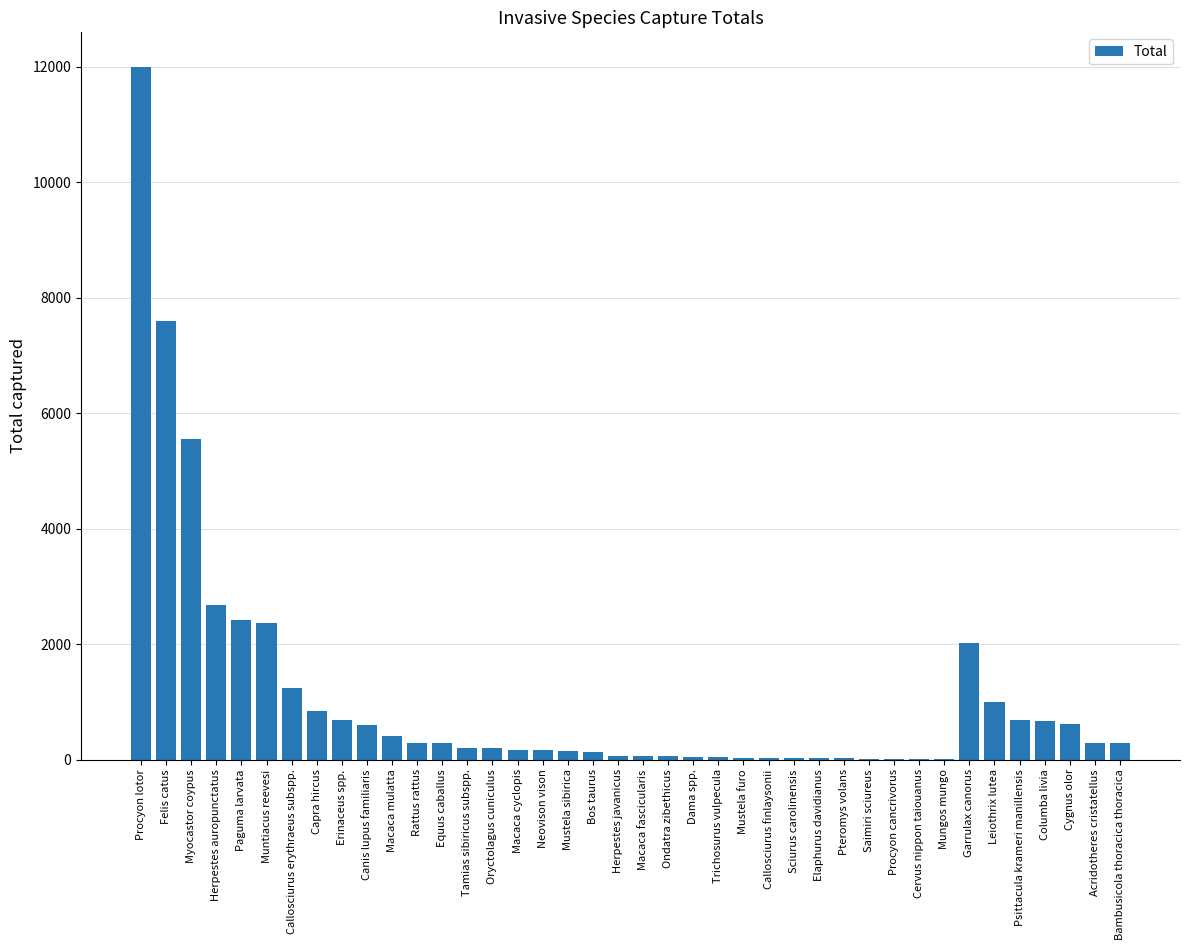

Which category has the highest value across all series?

Procyon lotor